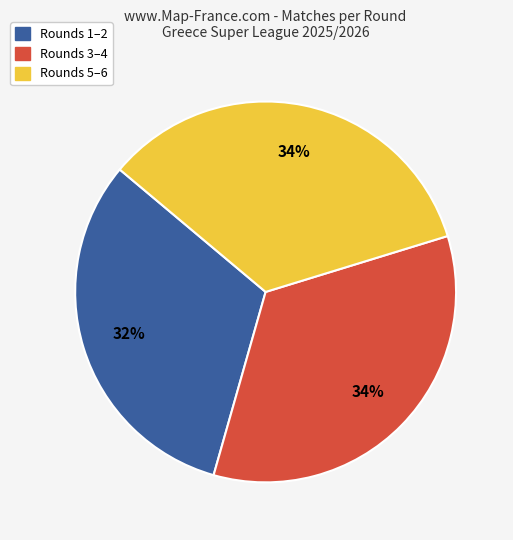

To the nearest percent, what is the difference between the largest and smallest slice percentages?

2%